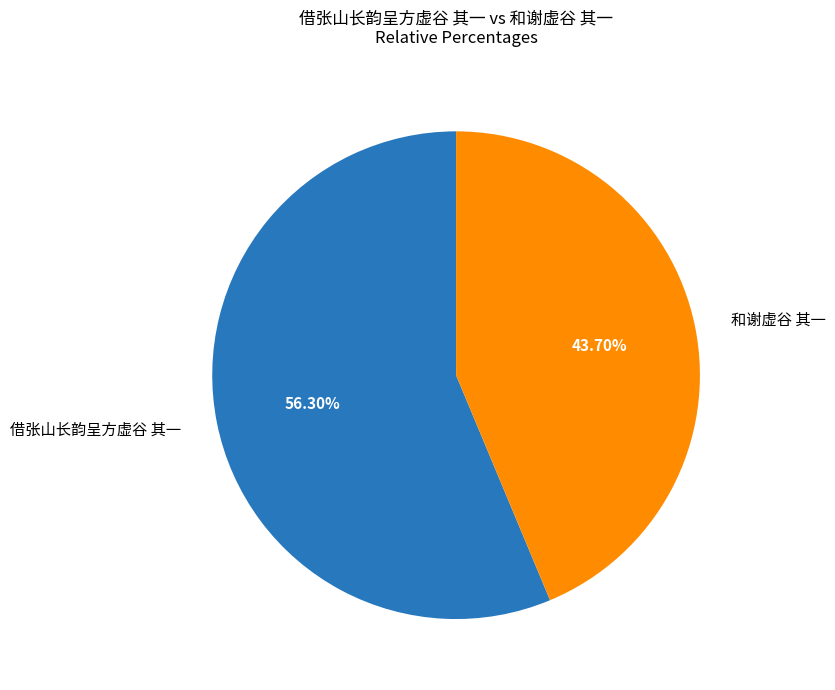

To the nearest percent, what is the difference between the largest and smallest slice percentages?

13%